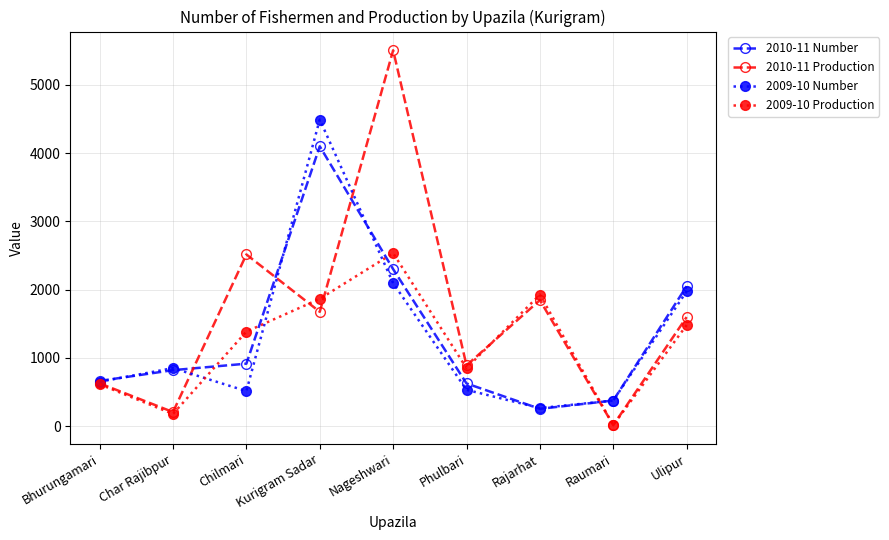

List the series in order of their peak value, highest first.

2010-11 Production, 2009-10 Number, 2010-11 Number, 2009-10 Production